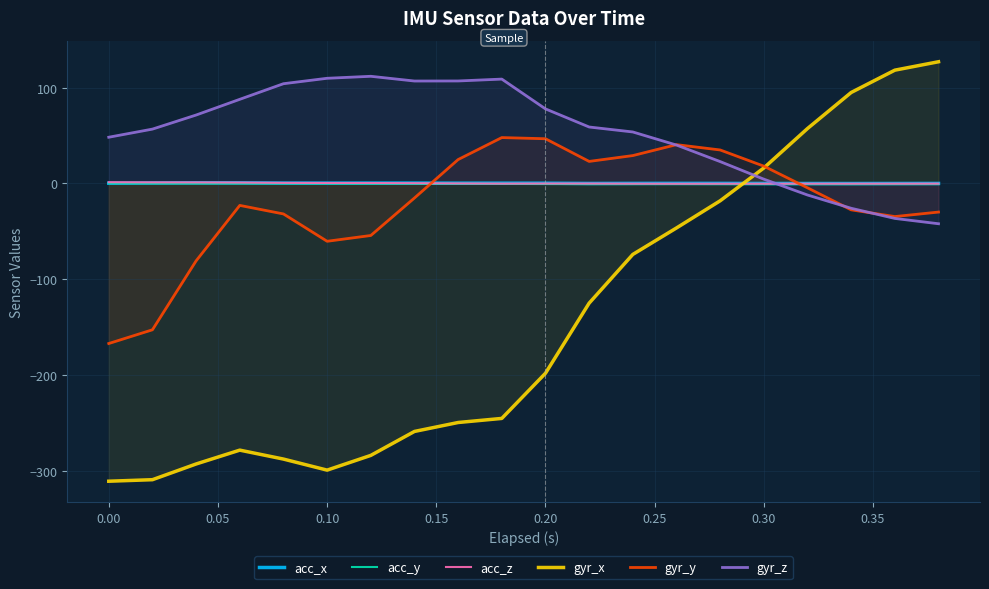

How many times do gyr_z and gyr_x cross each other?

1